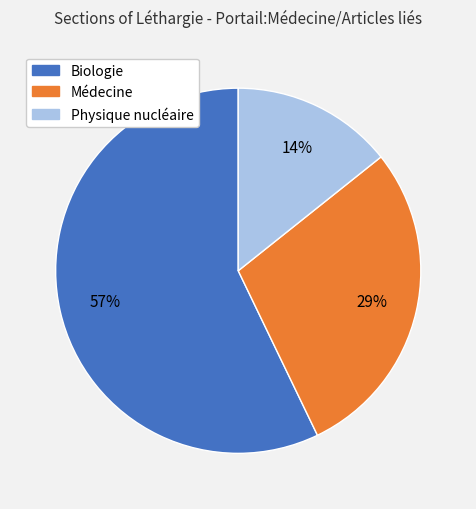

To the nearest percent, what percentage of the pie is Biologie?

57%